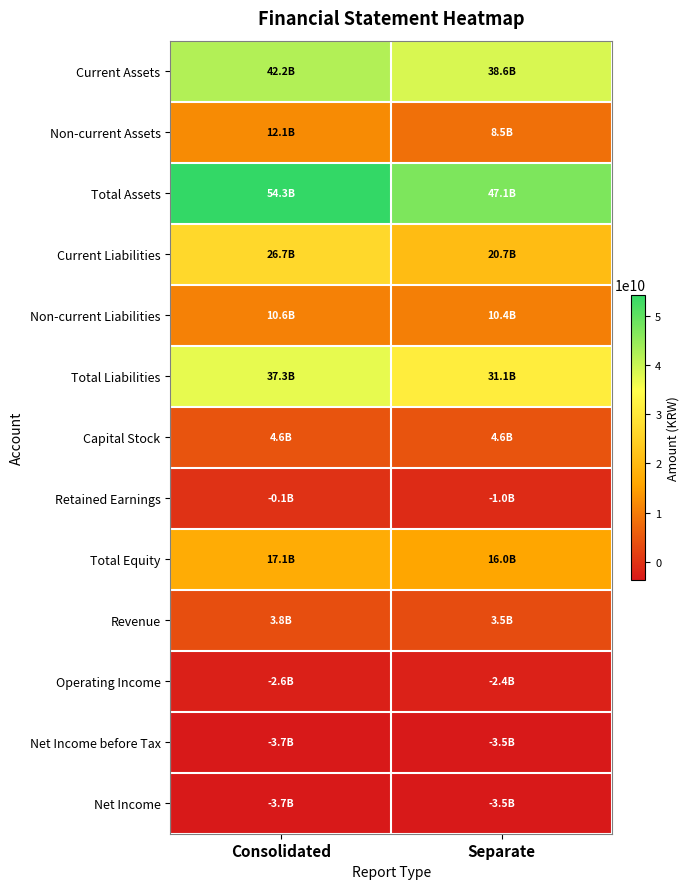

Which label corresponds to the largest value in the chart?

Consolidated